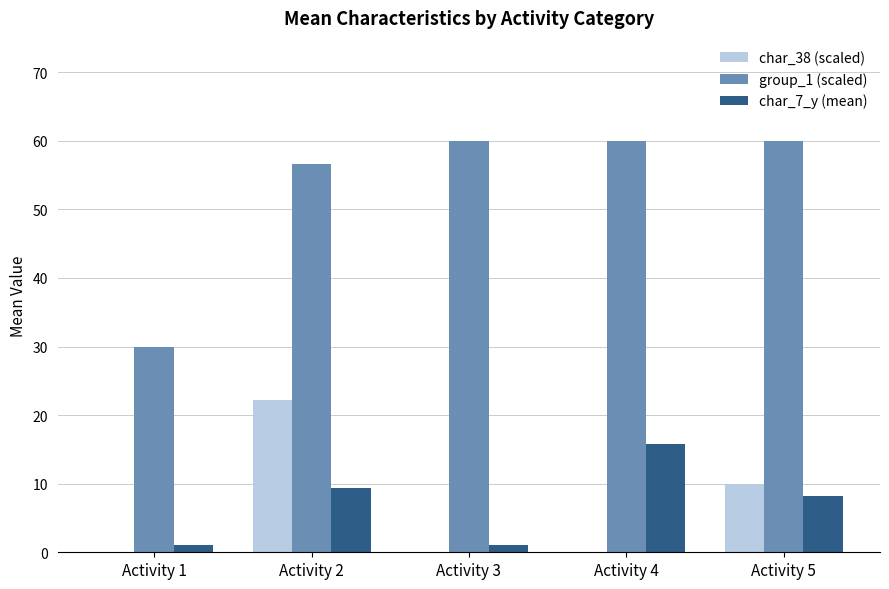

Reading left to right, list all the values displayed in this chart.

char_38 (scaled): 0.0	22.2	0.0	0.0	10.0
group_1 (scaled): 30.0	56.7	60.0	60.0	60.0
char_7_y (mean): 1.0	9.3	1.0	15.8	8.2